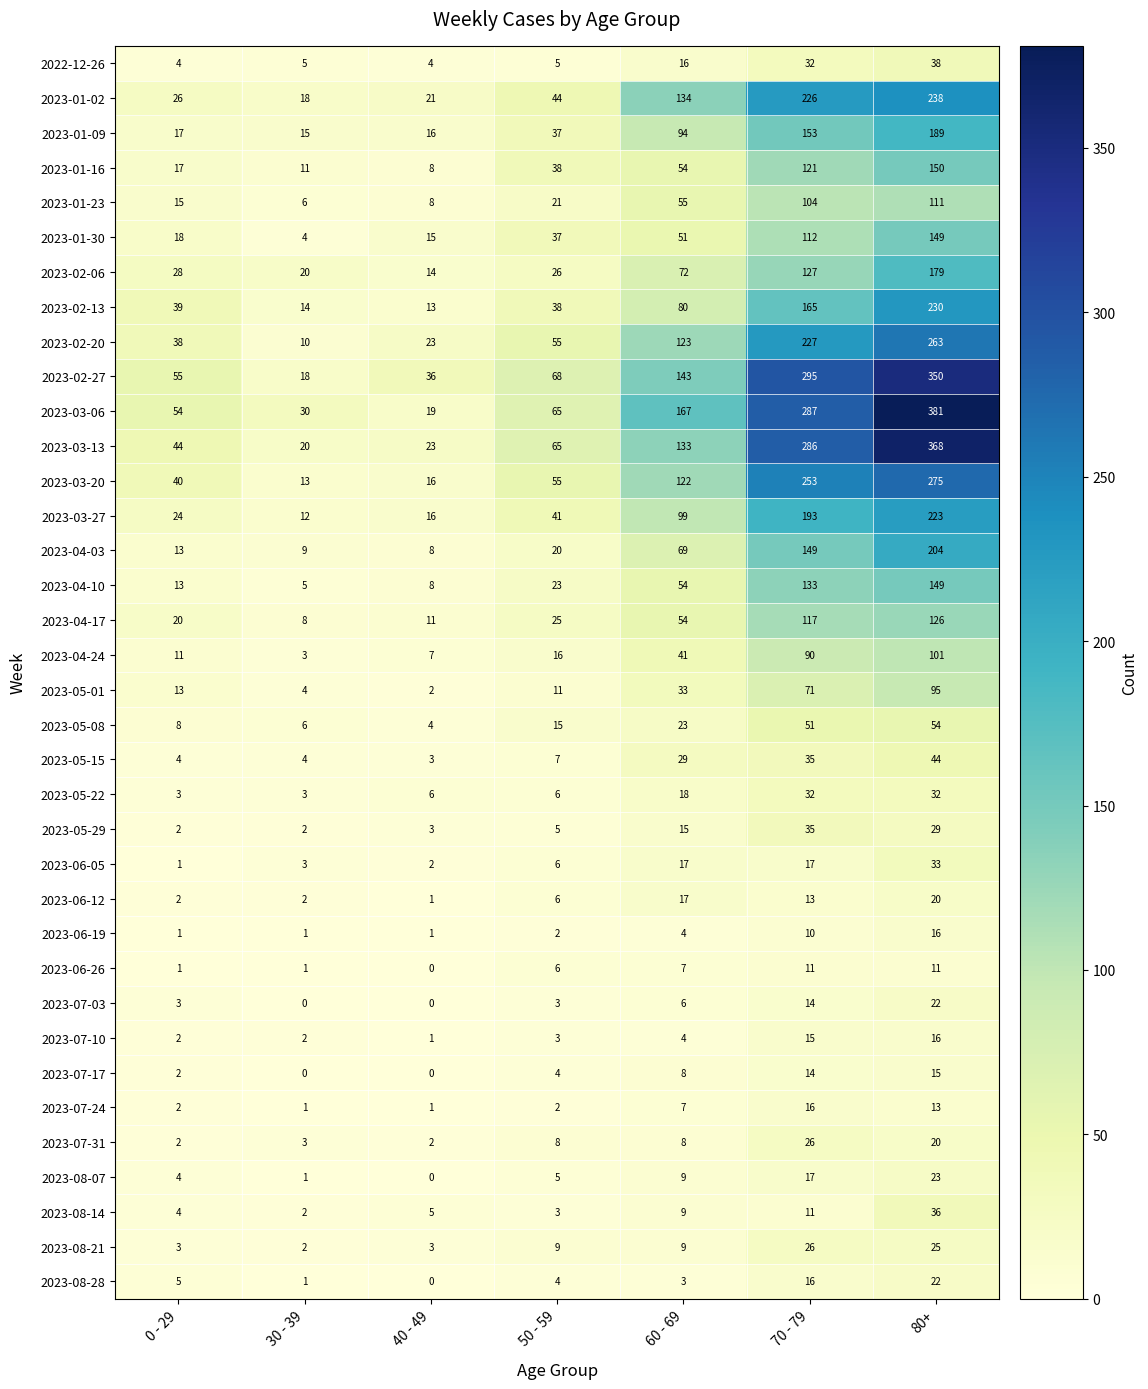

Which category has the highest value across all series?

80+